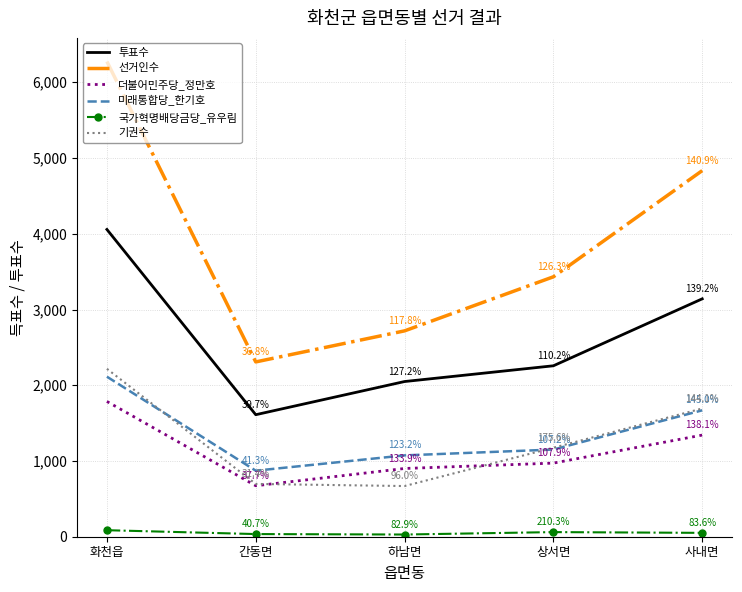

What position from the right is 화천읍?

5